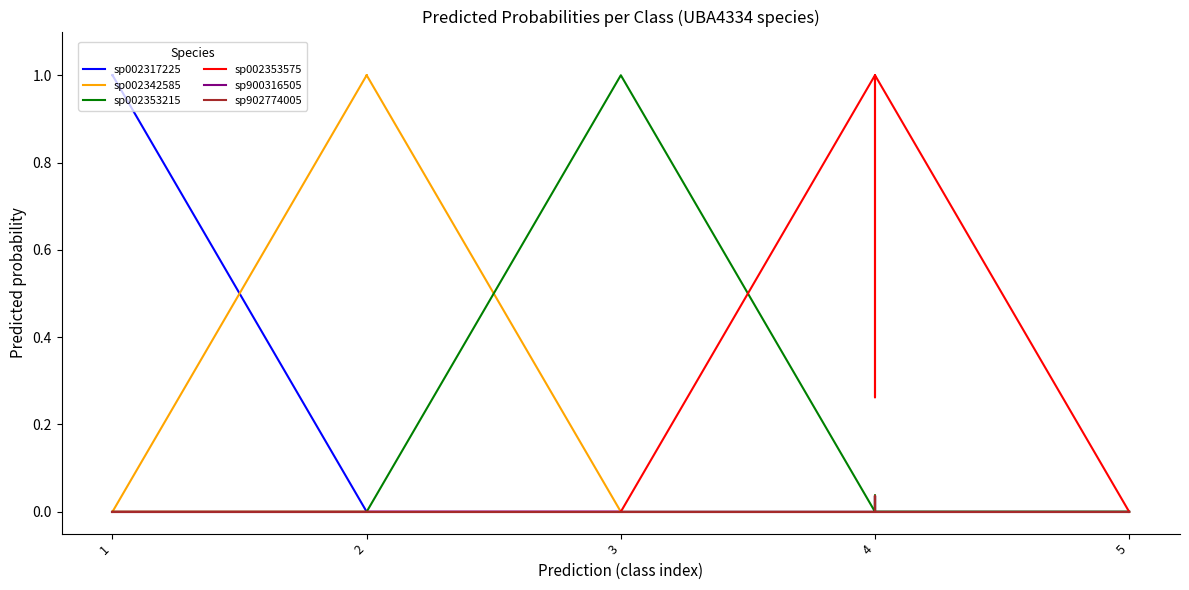

Reading left to right, what are all the values shown in this chart?

sp002317225: 1.0	1.0	1.0	1.0	1.0	0.0	0.0	0.0	0.0	0.0	0.0	0.0	0.0	0.0	0.0	0.0	0.0	0.0	0.0	0.0
sp002342585: 0.0	0.0	0.0	0.0	0.0	1.0	1.0	1.0	1.0	1.0	0.0	0.0	0.0	0.0	0.0	0.0	0.0	0.0	0.0	0.0
sp002353215: 0.0	0.0	0.0	0.0	0.0	0.0	0.0	0.0	0.0	0.0	1.0	1.0	1.0	0.0	0.0	0.0	0.0	0.0	0.0	0.0
sp002353575: 0.0	0.0	0.0	0.0	0.0	0.0	0.0	0.0	0.0	0.0	0.0	0.0	0.0	1.0	0.3	1.0	1.0	1.0	0.0	0.0
sp900316505: 0.0	0.0	0.0	0.0	0.0	0.0	0.0	0.0	0.0	0.0	0.0	0.0	0.0	0.0	0.0	0.0	0.0	0.0	0.0	0.0
sp902774005: 0.0	0.0	0.0	0.0	0.0	0.0	0.0	0.0	0.0	0.0	0.0	0.0	0.0	0.0	0.0	0.0	0.0	0.0	0.0	0.0